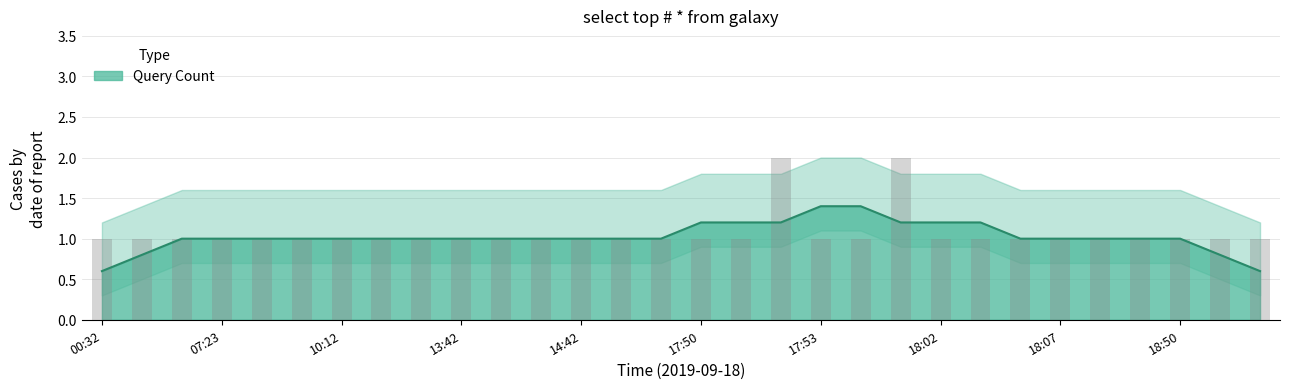

Is it true that the value at 18:53 is 1?

False